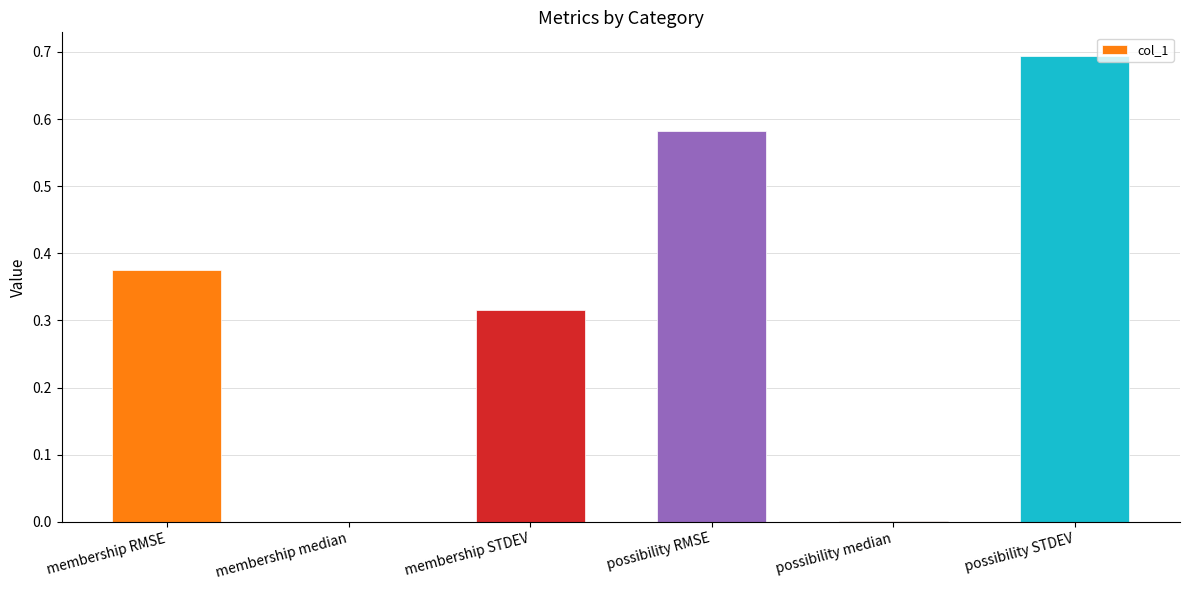

Is it true that the value at membership STDEV is 0.5?

False